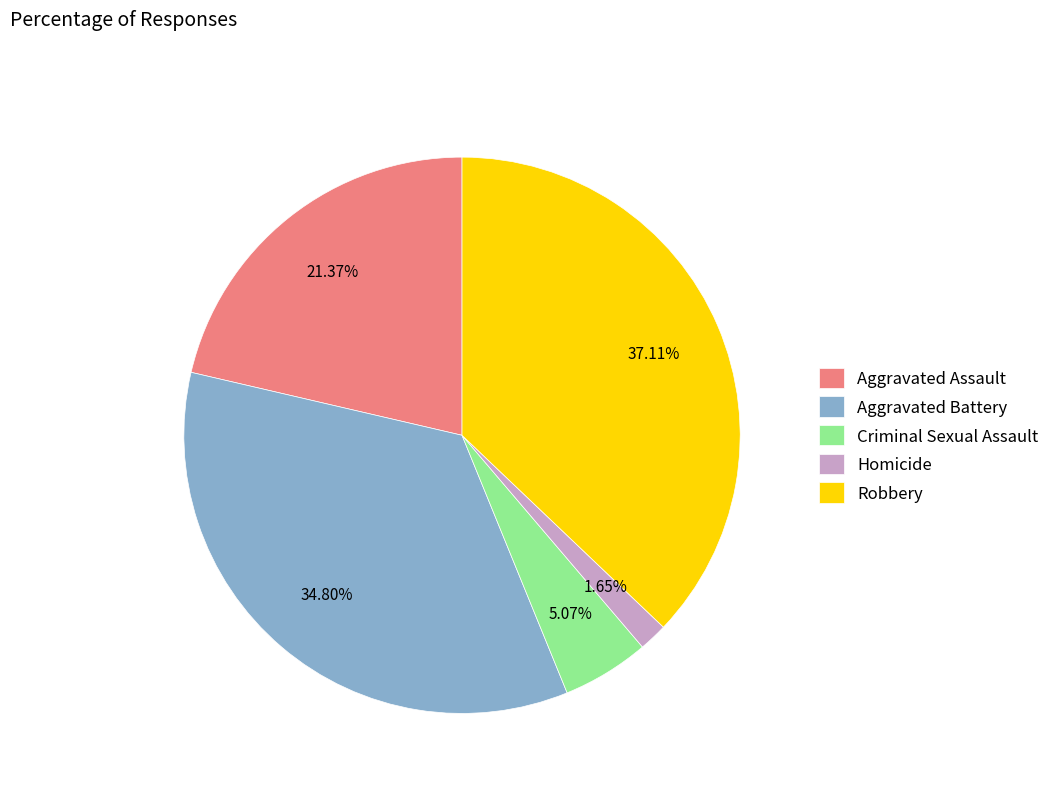

What percentage is the Aggravated Battery slice, to the nearest percent?

35%